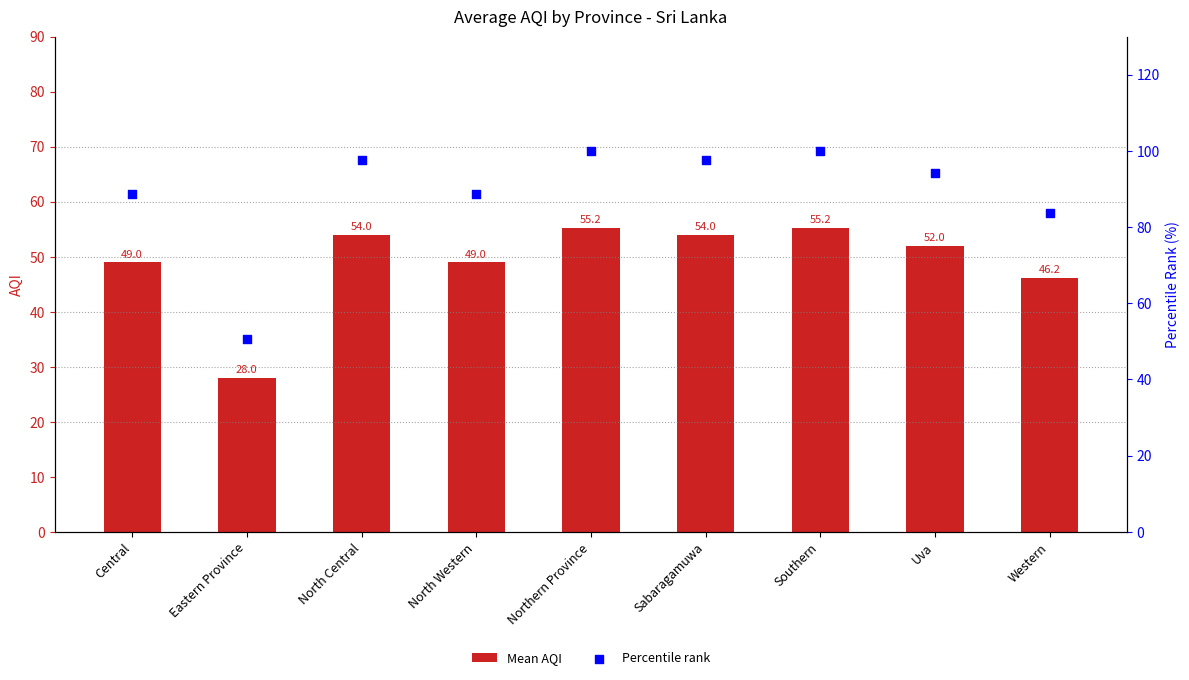

Which series contains the highest Y value?

Percentile rank